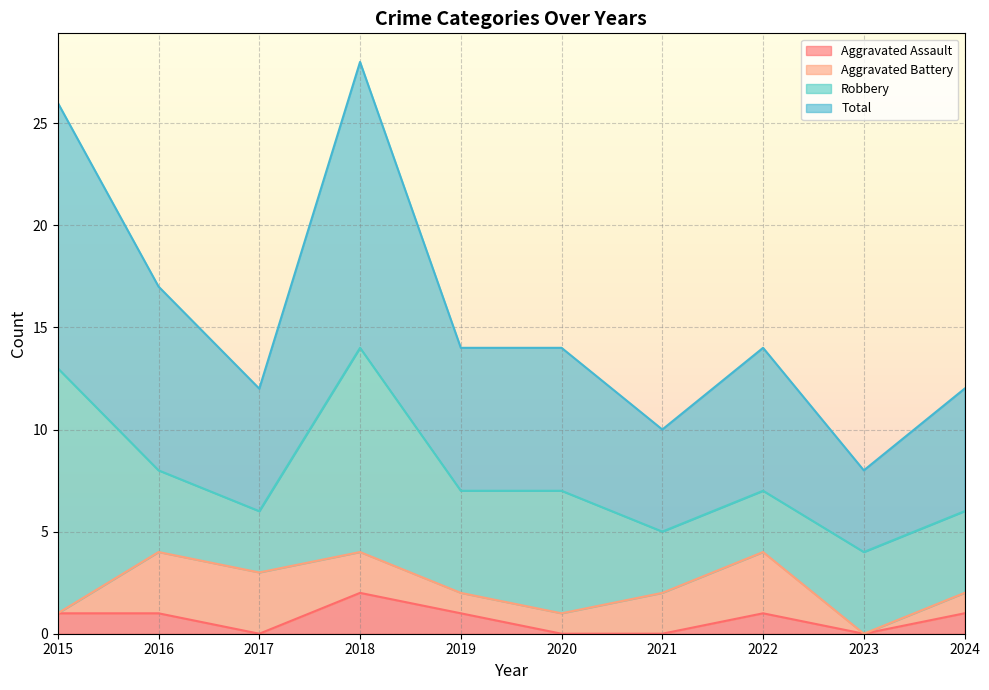

Where is the first local minimum for Total?

2017